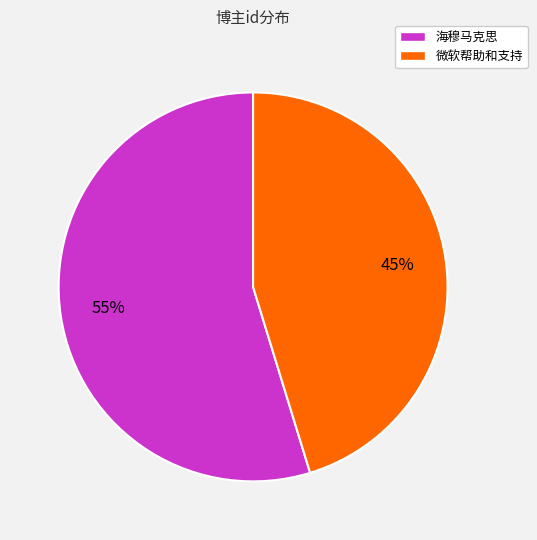

Count the number of slices in the pie.

2